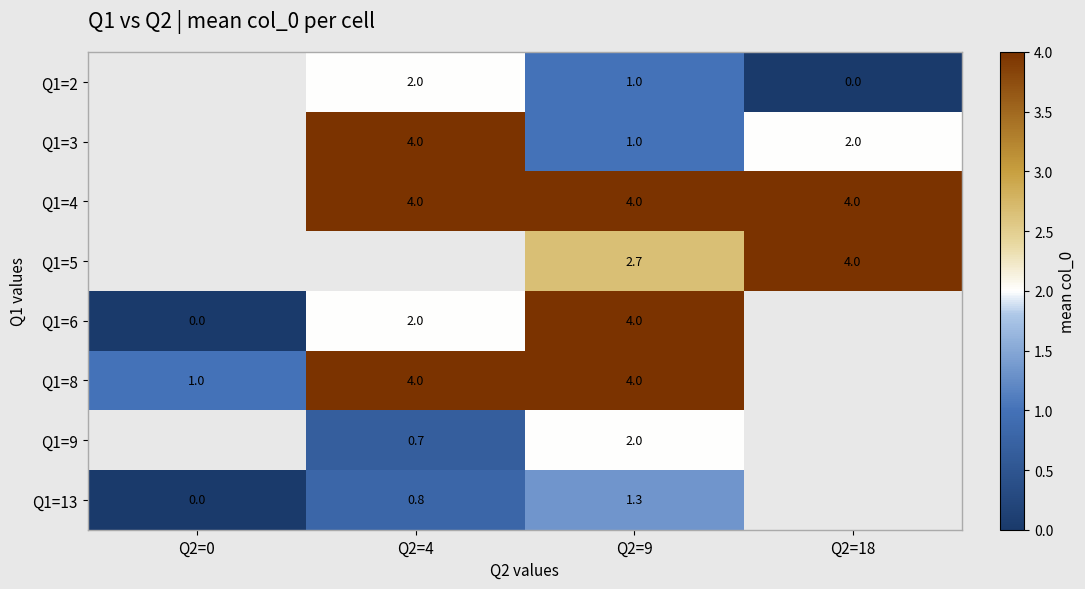

Is it true that Q1=4 equals 4.0 at Q2=18?

True